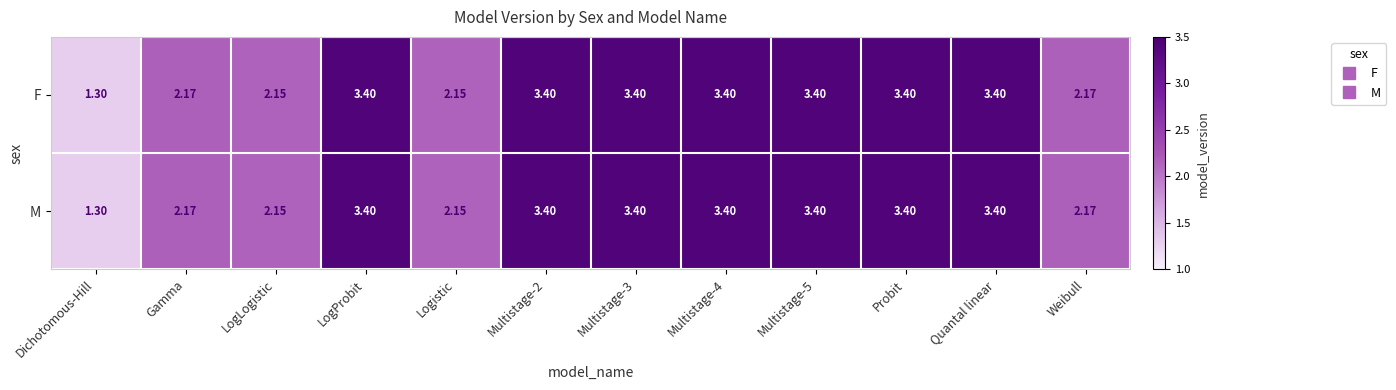

How many data points in M are less than 3?

5